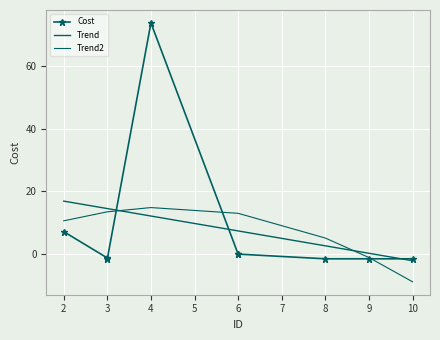

What is the lowest value of the Trend series?

-2.1